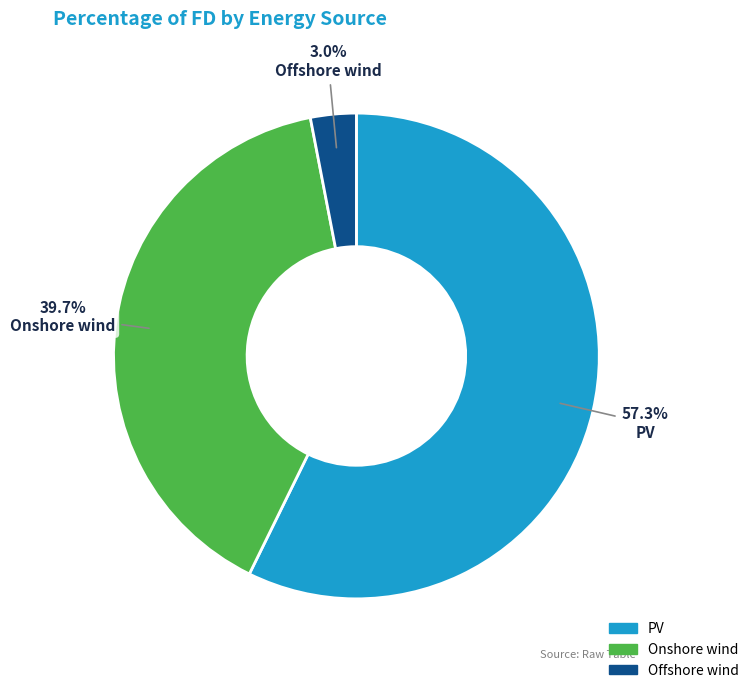

True or false: Offshore wind accounts for 3% of the total.

True